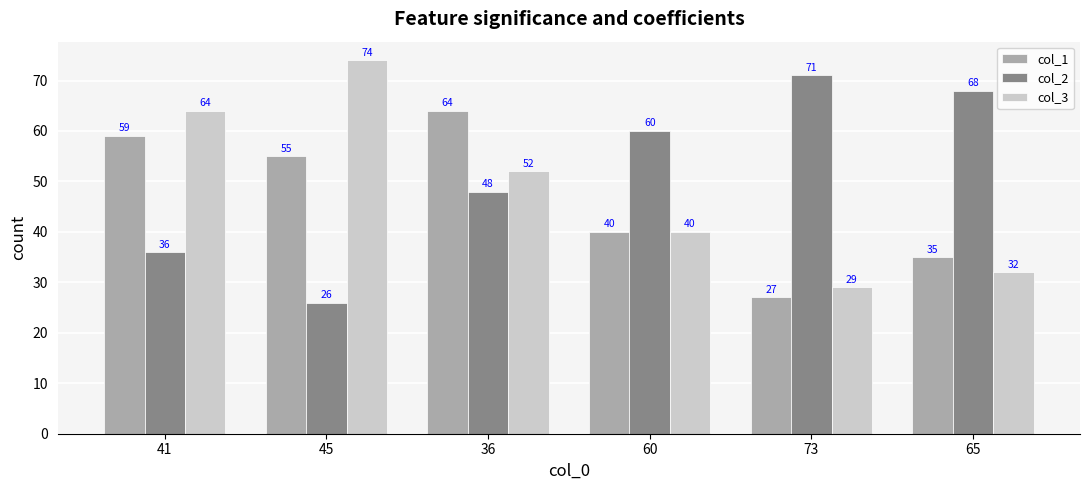

What is the spread (max minus min) of values at 65?

36